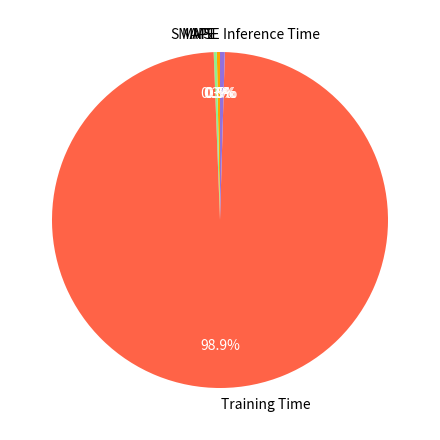

Which slice is the largest?

Training Time